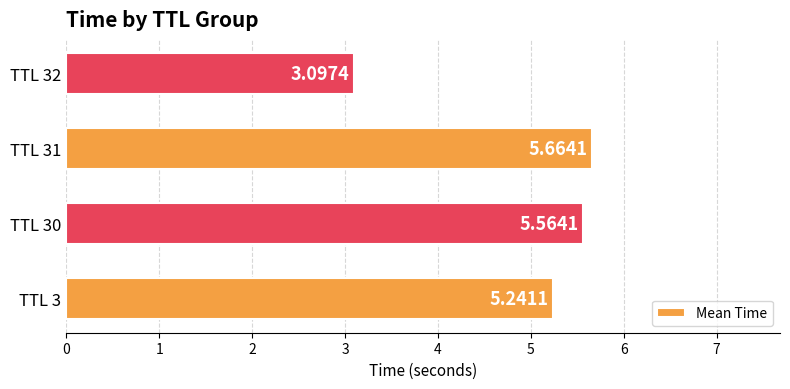

What is the ratio of the value at TTL 32 to the value at TTL 30?

0.6